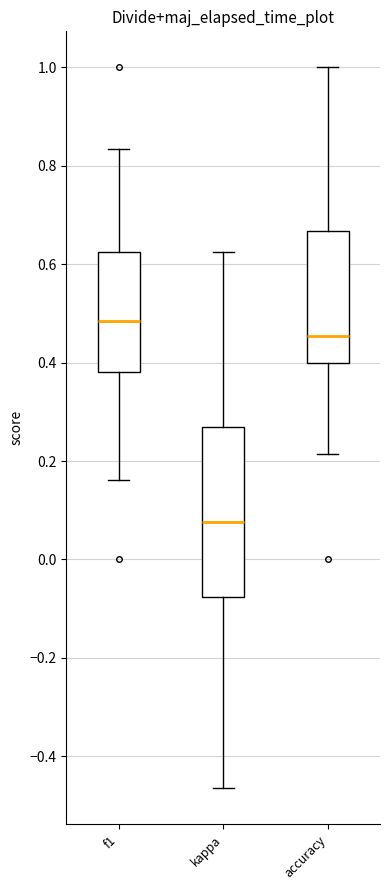

Which box's median line is the highest?

f1